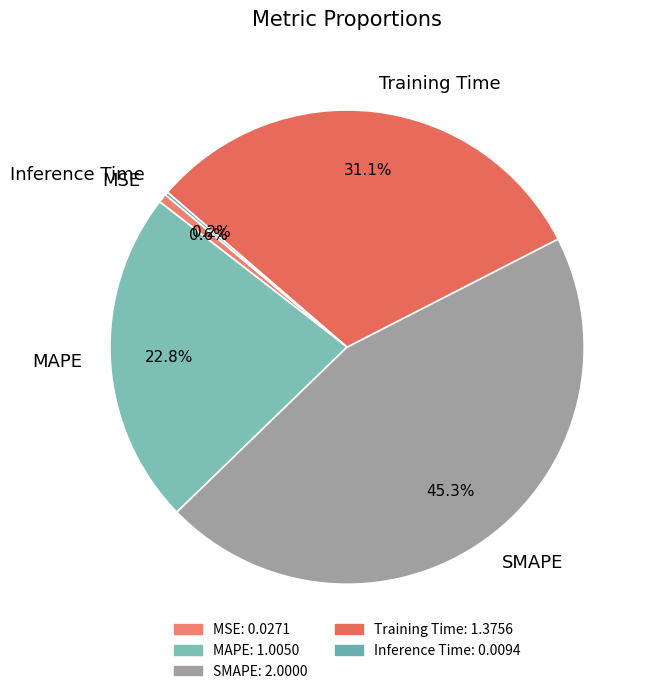

Which category has the biggest portion of the pie?

SMAPE